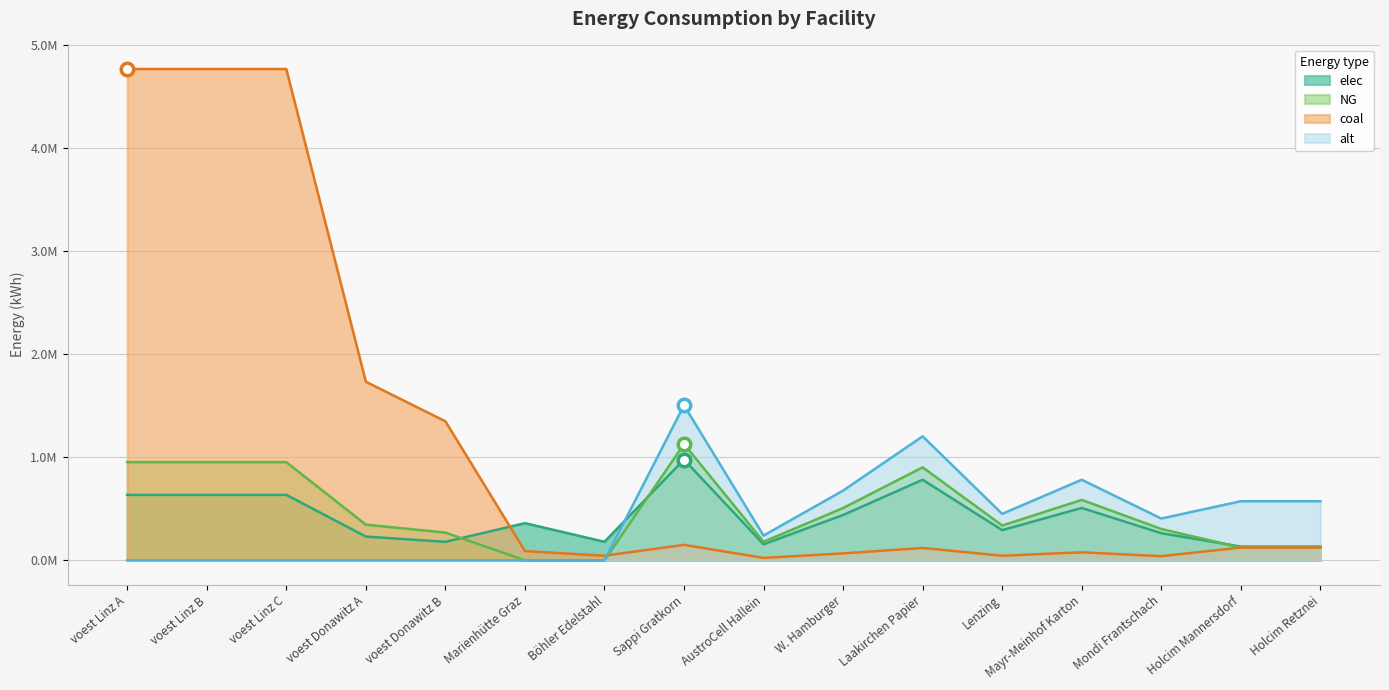

Reading left to right, transcribe all the data shown in this chart.

elec: 635096.3	635096.3	635096.3	230900.1	179813.1	360800.0	180400.0	977166.7	156346.7	439725.0	781733.3	293150.0	508126.7	263835.0	133777.8	133777.8
NG: 952644.4	952644.4	952644.4	346350.2	269719.7	0.0	0.0	1127500.0	180400.0	507375.0	902000.0	338250.0	586300.0	304425.0	124222.2	124222.2
coal: 4763222.2	4763222.2	4763222.2	1731751.0	1348598.6	90200.0	45100.0	150333.3	24053.3	67650.0	120266.7	45100.0	78173.3	40590.0	124222.2	124222.2
alt: 0.0	0.0	0.0	0.0	0.0	0.0	0.0	1503333.3	240533.3	676500.0	1202666.7	451000.0	781733.3	405900.0	573333.3	573333.3